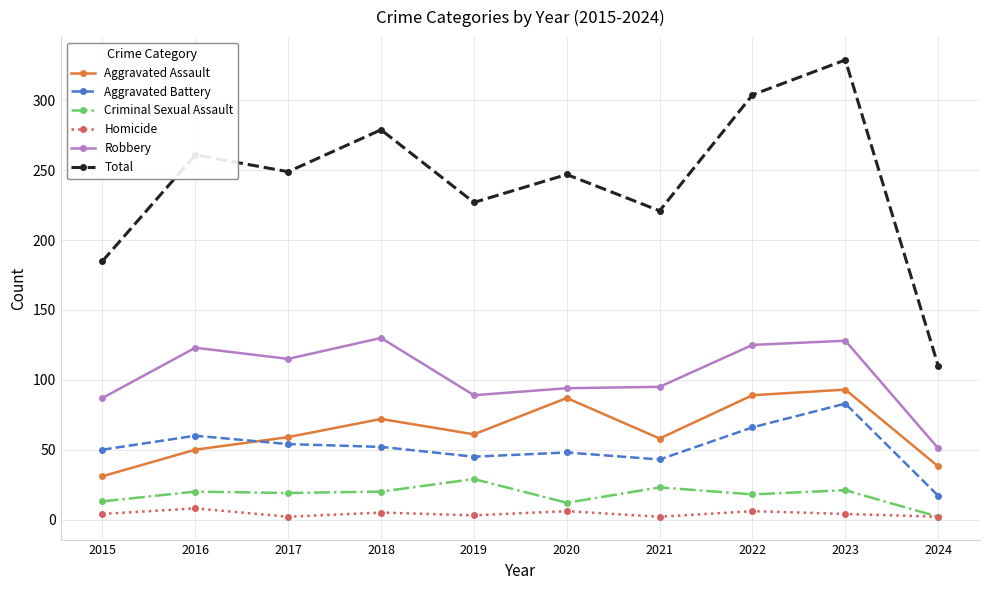

Is it true that Robbery equals 44 at 2017?

False